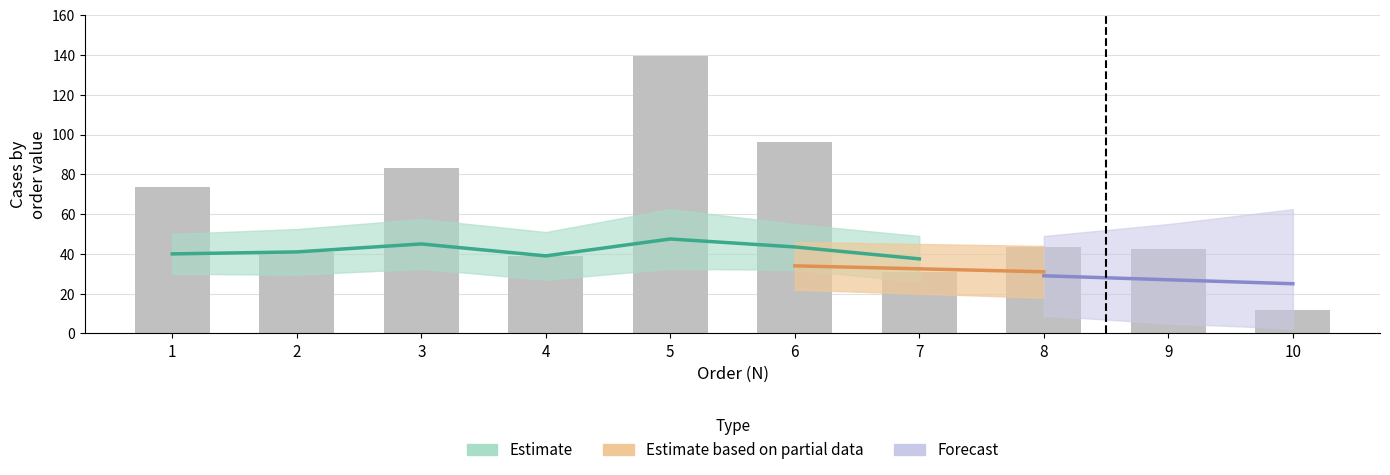

Which label corresponds to the largest value in the chart?

5